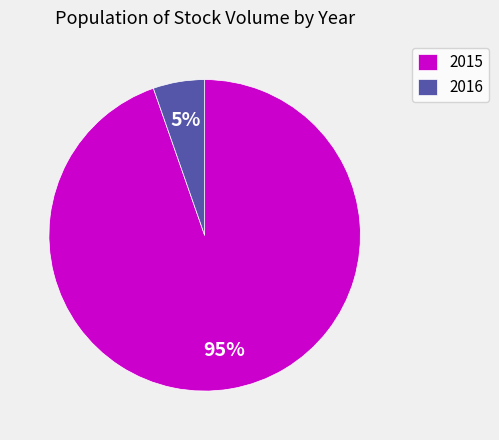

Do 2016 and 2015 together represent more than half of the pie?

Yes